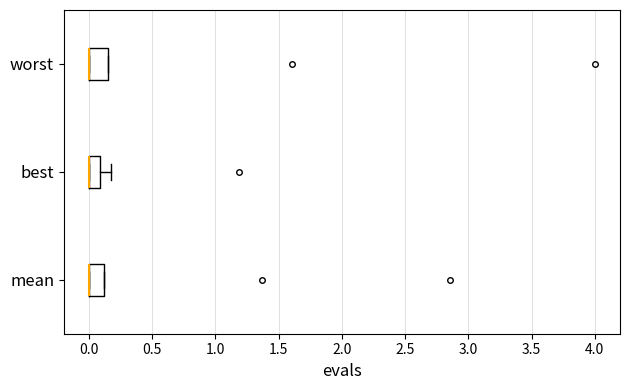

Reading bottom to top, transcribe this box plot: for each box, give where its median line is, the range the box spans, and where its two whiskers end, as read against the x-axis. The values are not printed on the chart, so give them approximately, as read against the axis.

mean: median 0.00 (drawn on the box's left edge), box 0.00 to 0.10, whiskers 0.00 to 0.10
best: median 0.00 (drawn on the box's left edge), box 0.00 to 0.10, whiskers 0.00 to 0.15
worst: median 0.00 (drawn on the box's left edge), box 0.00 to 0.15, whiskers 0.00 to 0.15